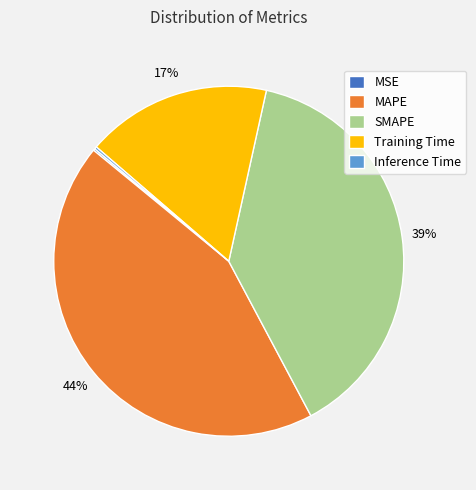

To the nearest percent, what percentage of the pie is Training Time?

17%